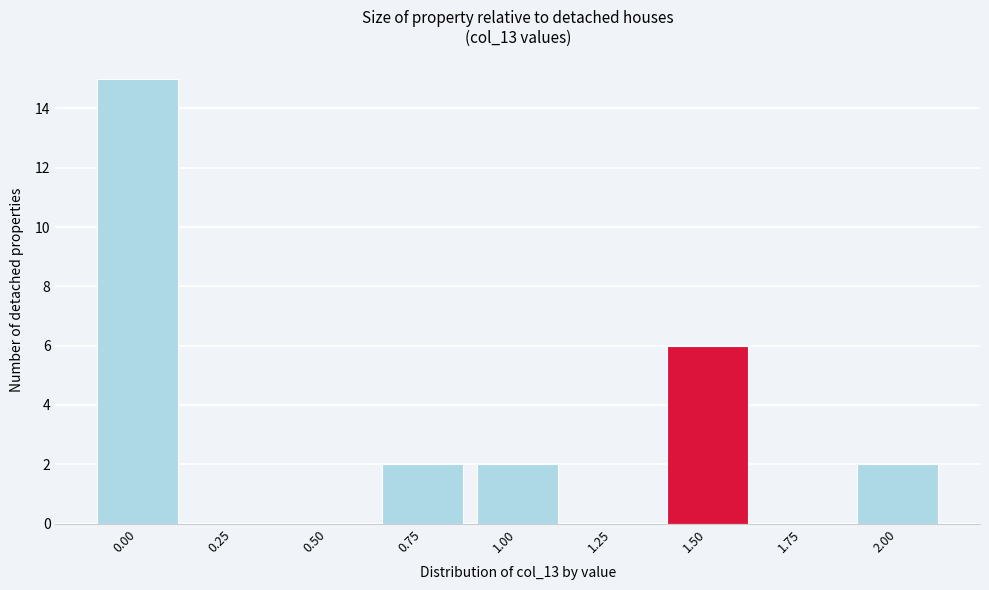

Reading left to right, list all the values displayed in this chart.

0.00=15	0.25=0	0.50=0	0.75=2	1.00=2	1.25=0	1.50=6	1.75=0	2.00=2